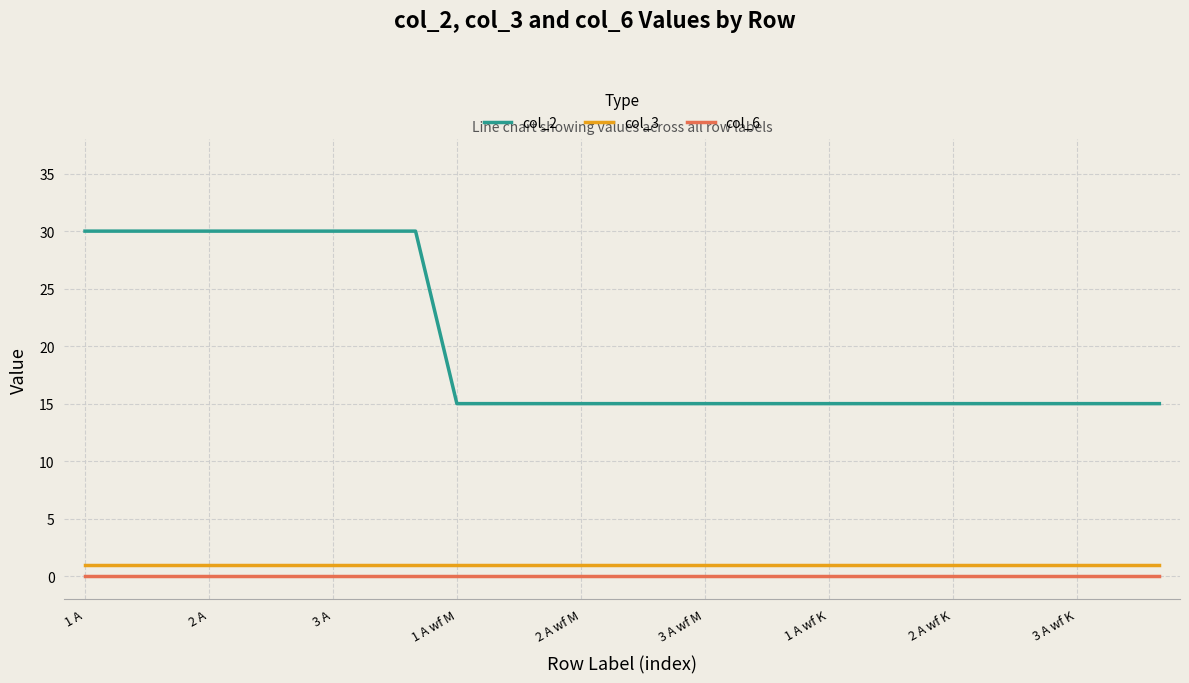

What is the greatest value displayed?

30